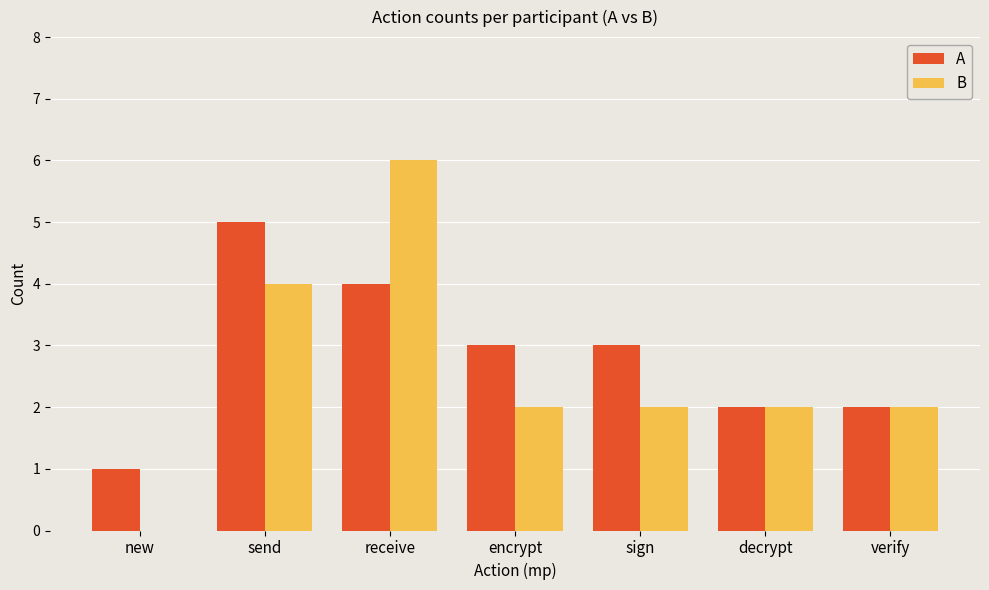

The value of B at receive is 6. True or false?

True